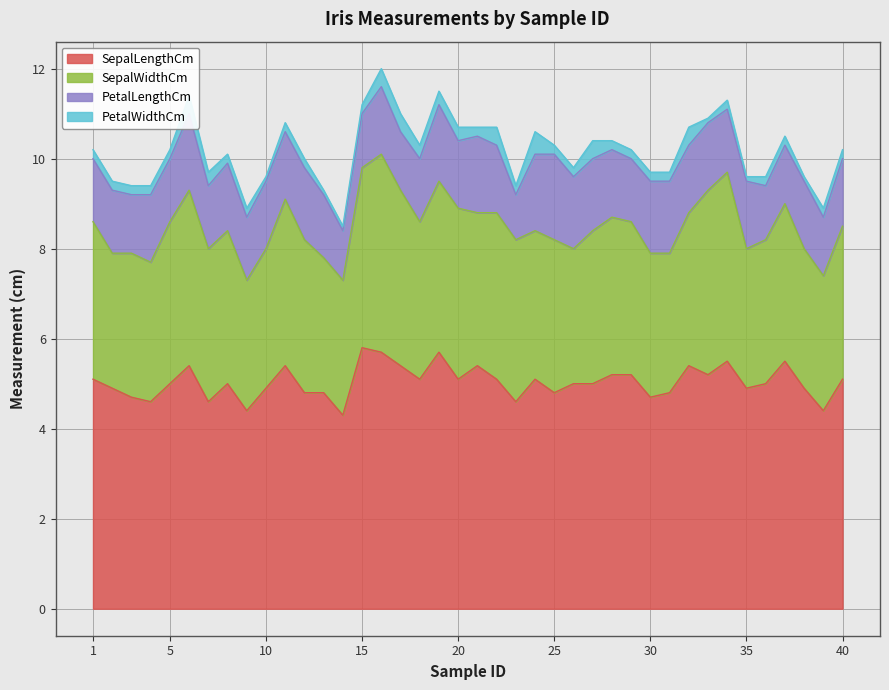

Where is SepalWidthCm nearest to the value 3?

2